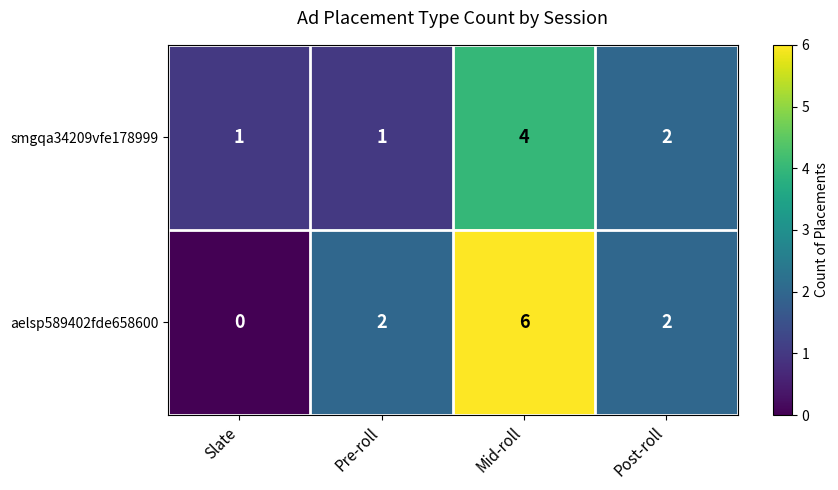

Rank the series at Mid-roll from highest to lowest value.

aelsp589402fde658600, smgqa34209vfe178999